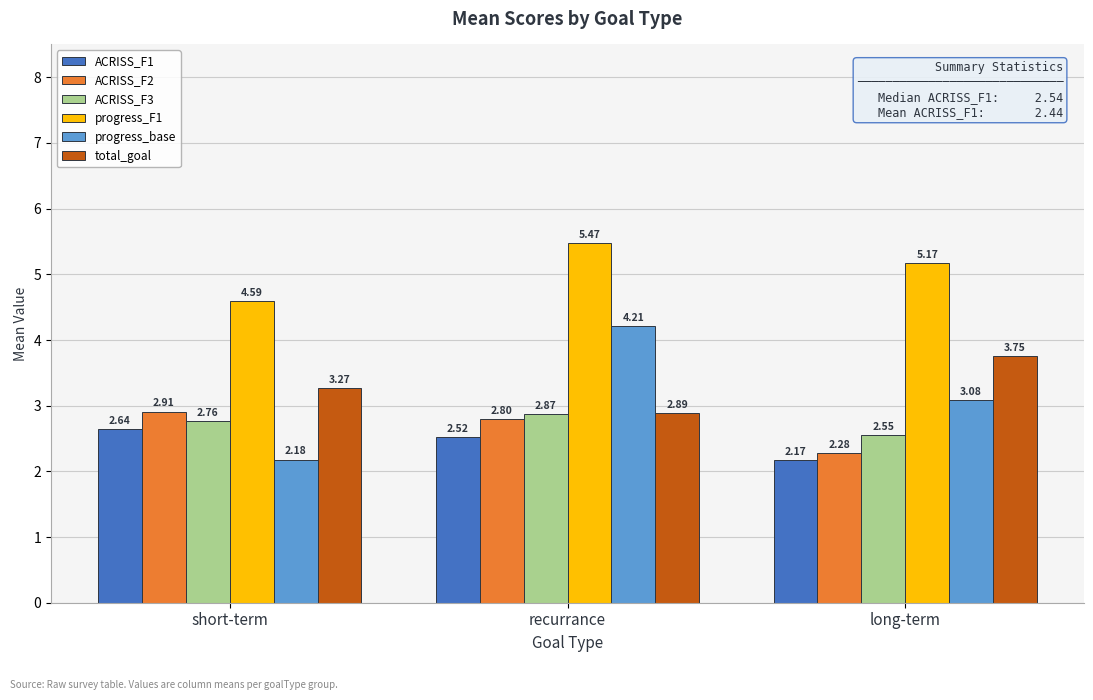

Which category has the lowest value in the ACRISS_F3 series?

long-term